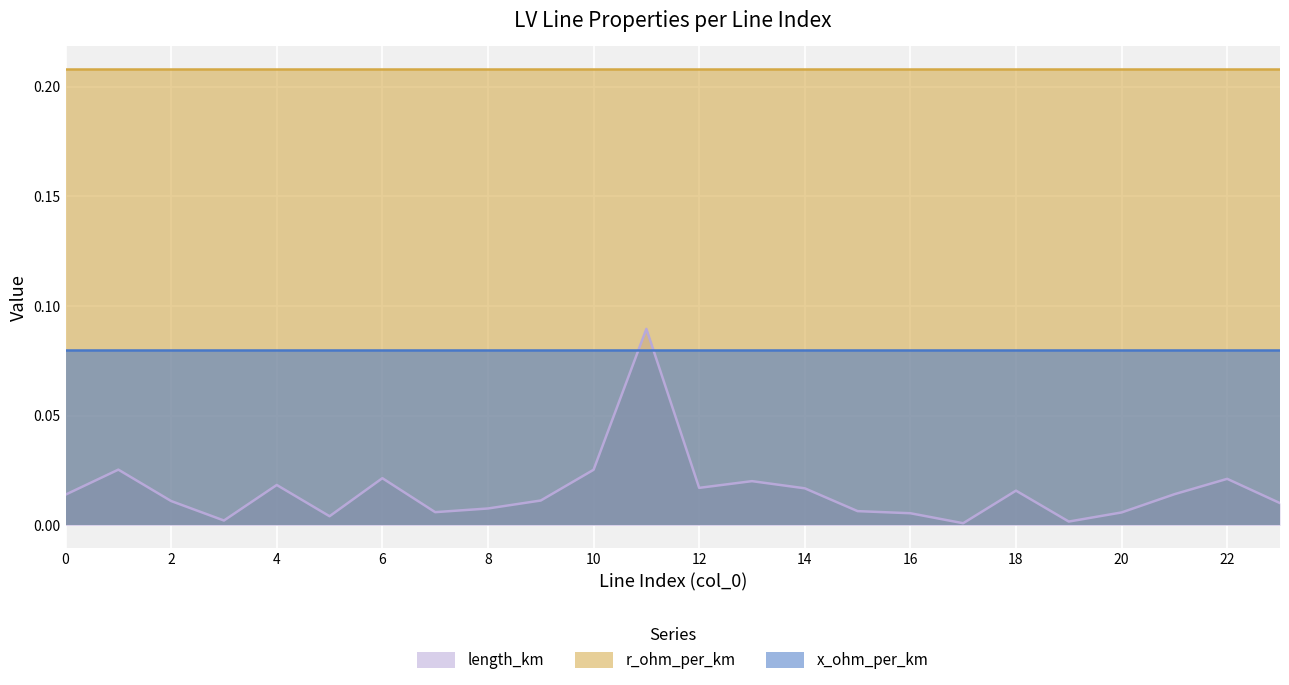

Between 1 and 10, which series saw the biggest shift?

length_km